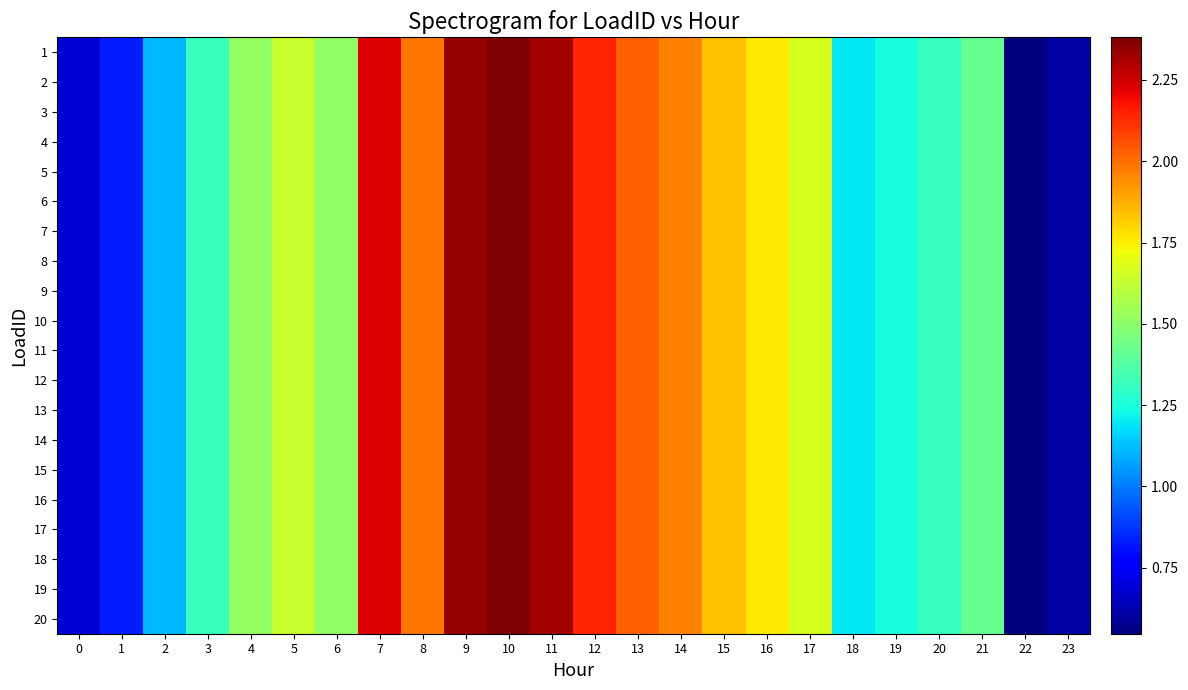

Count the number of data series in this chart.

20